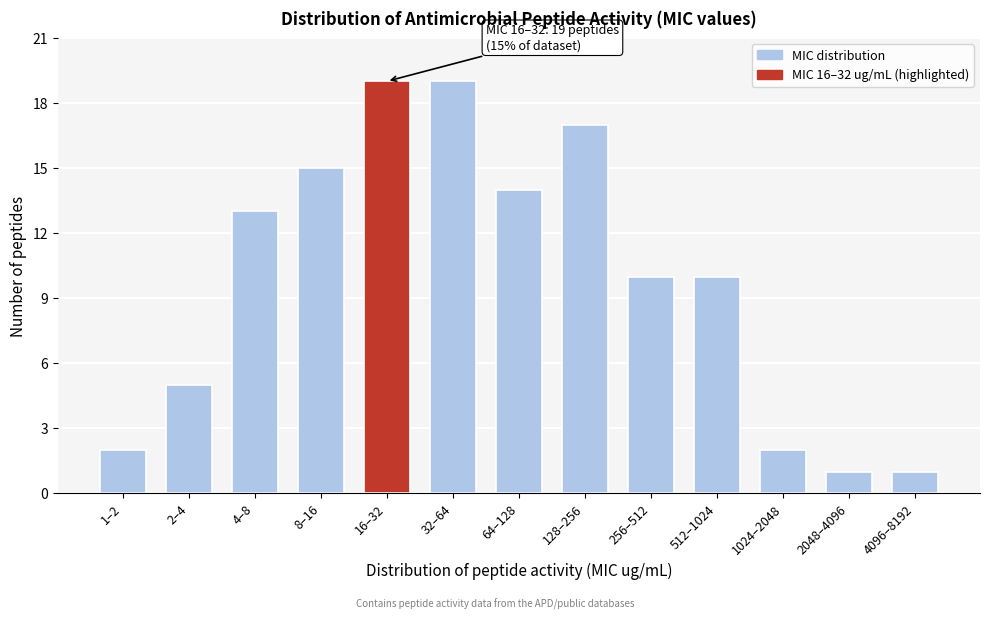

Reading left to right, extract all data points from this chart.

2	5	13	15	19	19	14	17	10	10	2	1	1